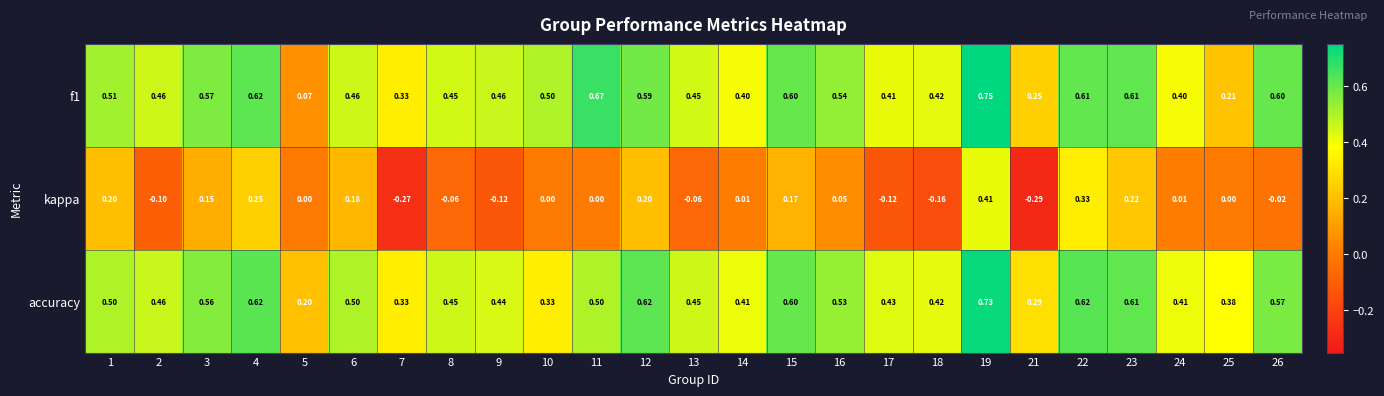

Which series has the largest total across all categories?

accuracy